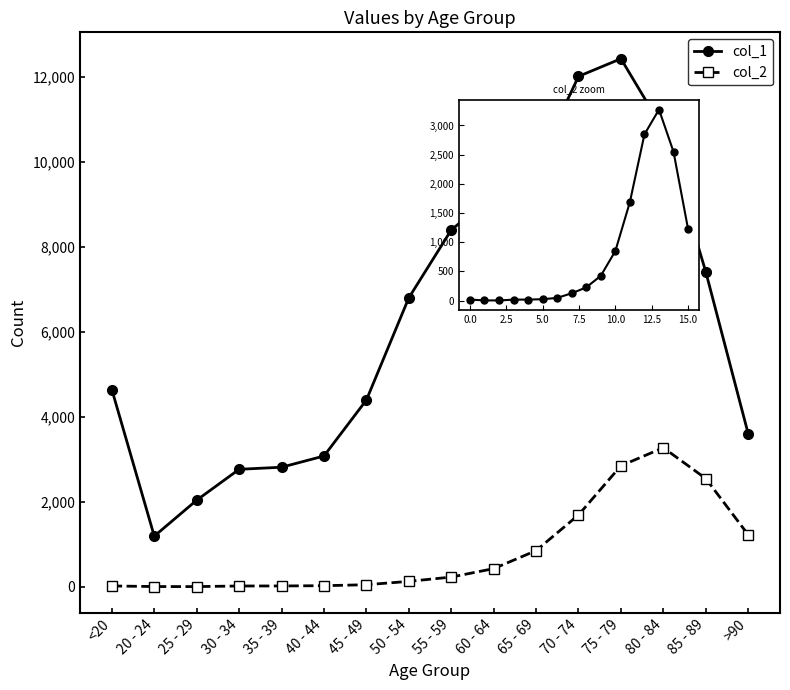

What position from the right is 85 - 89?

2